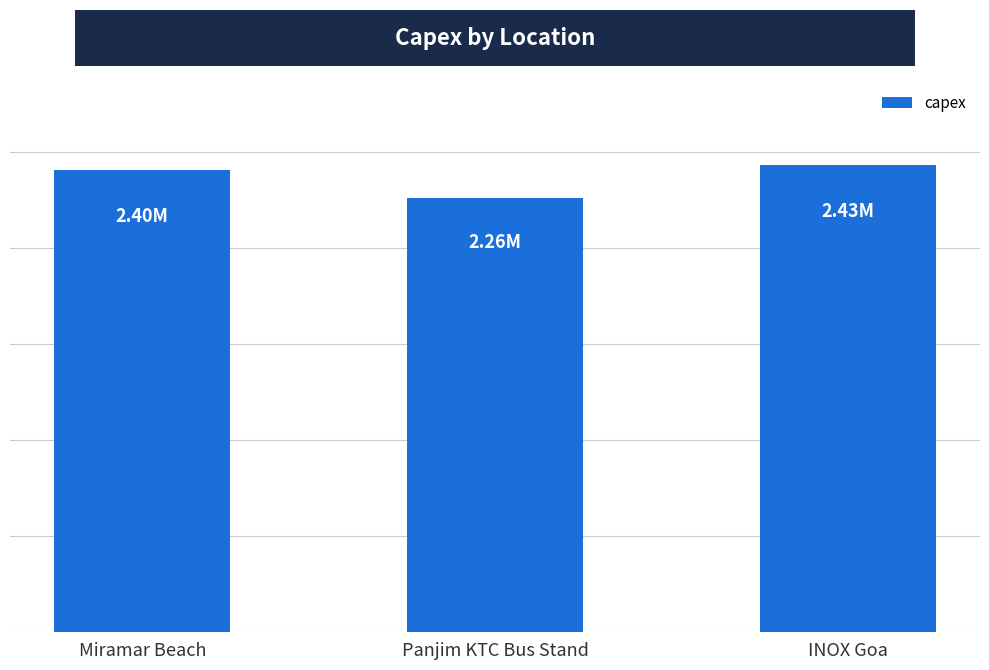

What is the label of the 3rd bar from the right?

Miramar Beach